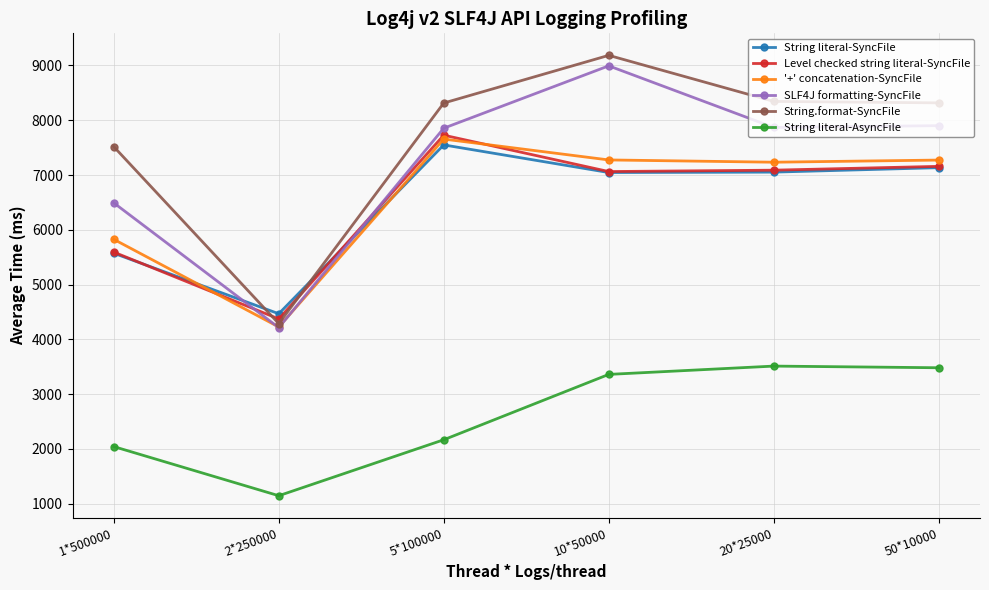

In SLF4J formatting-SyncFile, how many points are lower than both neighbors (excluding endpoints)?

2